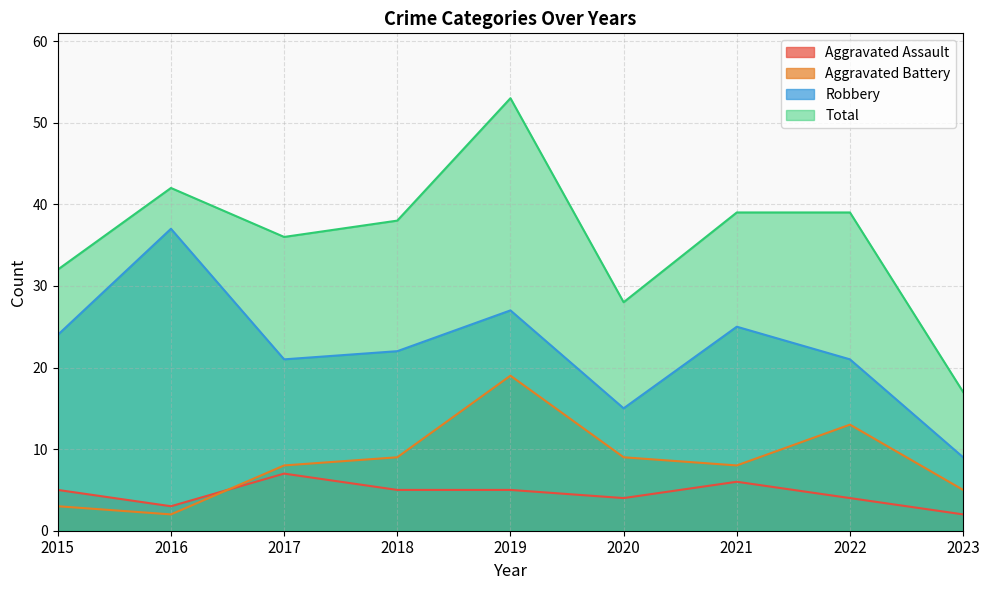

Reading left to right, extract all data points from this chart.

Aggravated Assault: 5	3	7	5	5	4	6	4	2
Aggravated Battery: 3	2	8	9	19	9	8	13	5
Robbery: 24	37	21	22	27	15	25	21	9
Total: 32	42	36	38	53	28	39	39	17